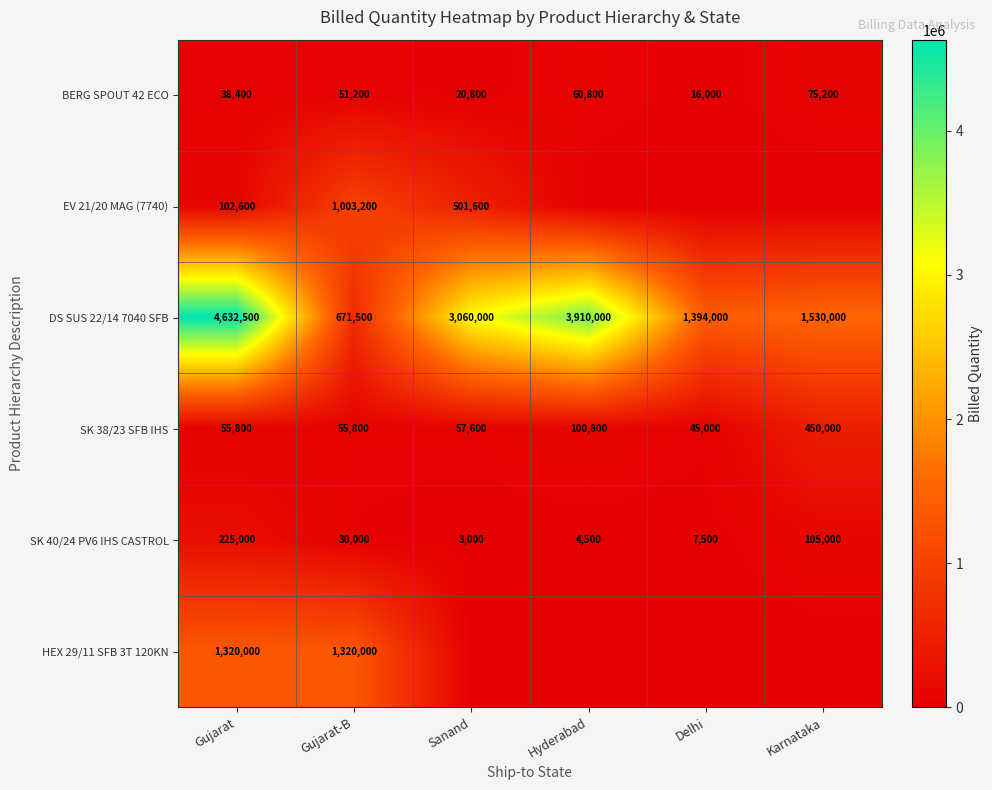

True or false: SK 38/23 SFB IHS has a value of 55800 at Gujarat-B.

True